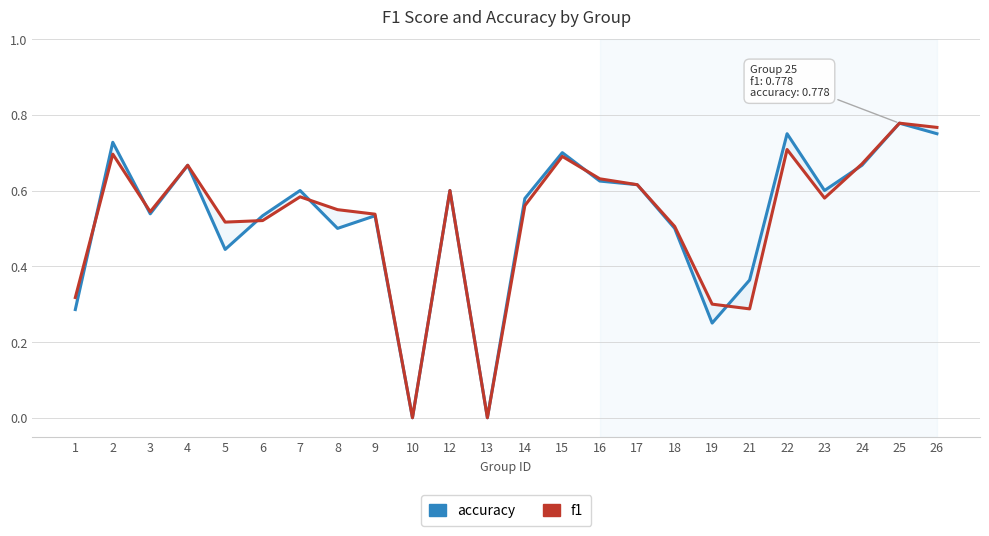

Rank the categories by accuracy value from lowest to highest.

10, 13, 19, 1, 21, 5, 8, 18, 6, 9, 3, 14, 7, 12, 23, 17, 16, 4, 24, 15, 2, 22, 26, 25